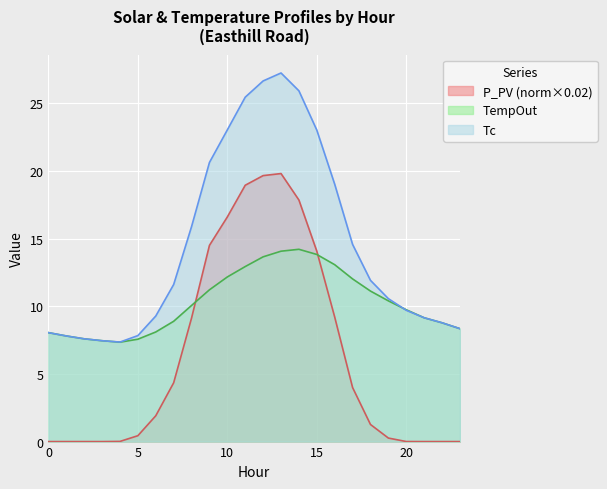

Between 1 and 12, which series saw the biggest shift?

P_PV